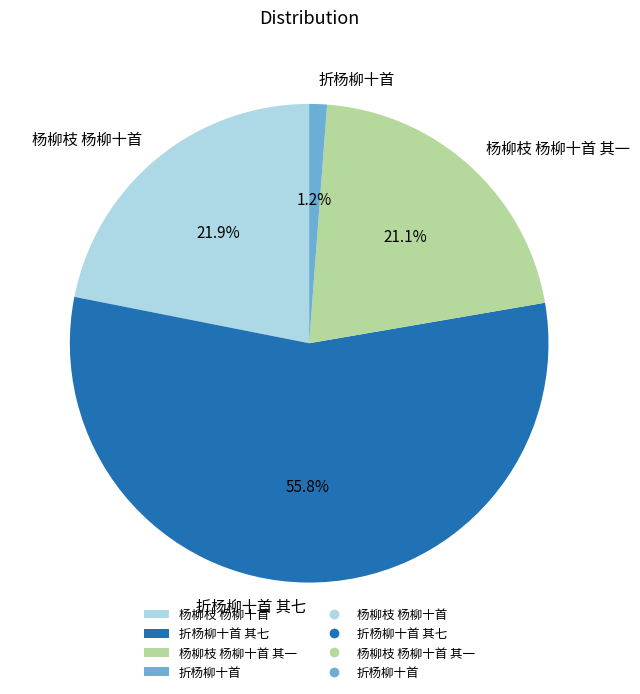

To the nearest percent, what portion does 折杨柳十首 其七 represent?

56%